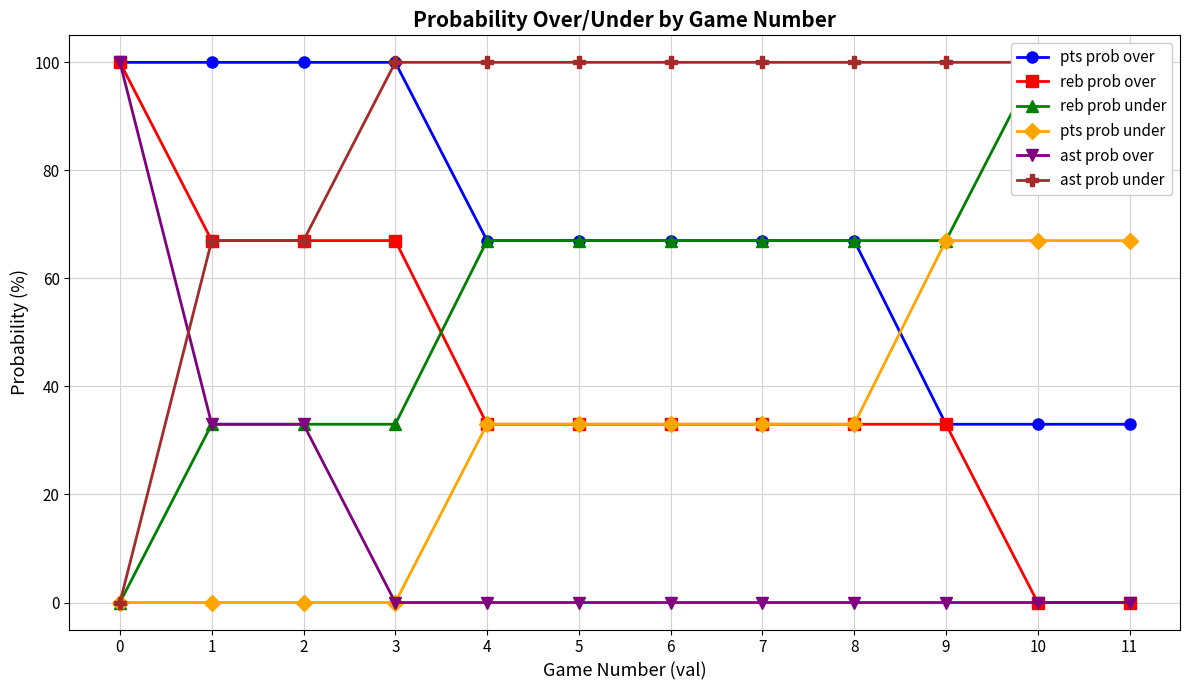

What are all the series names shown in the legend?

pts prob over, reb prob over, reb prob under, pts prob under, ast prob over, ast prob under